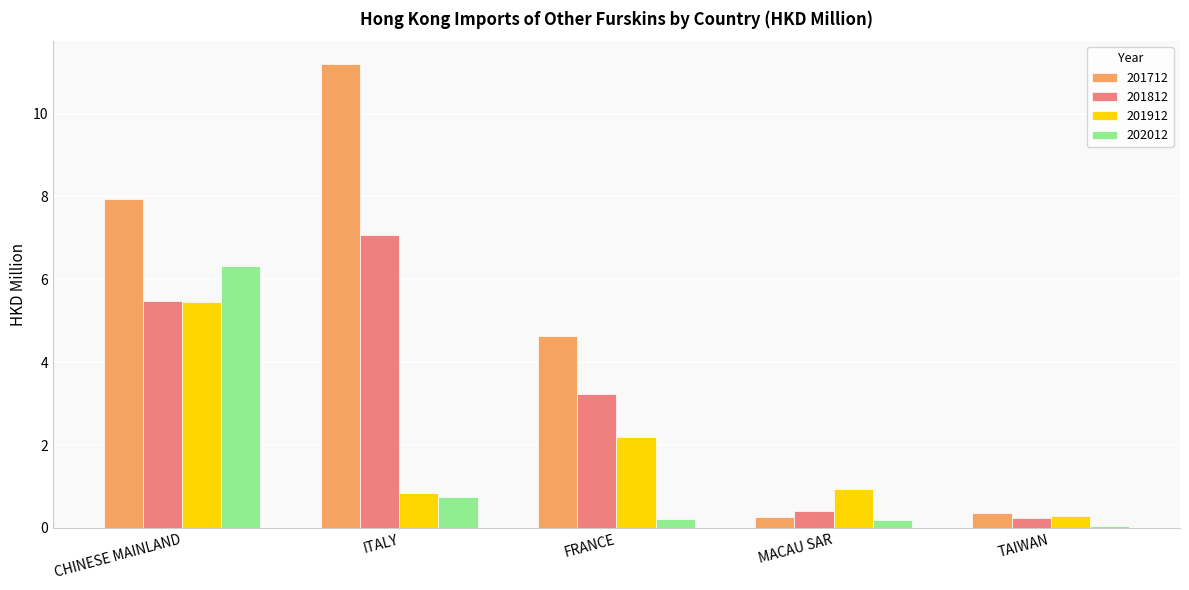

What is the value of the 202012 bar at the 1st from the left?

6.3